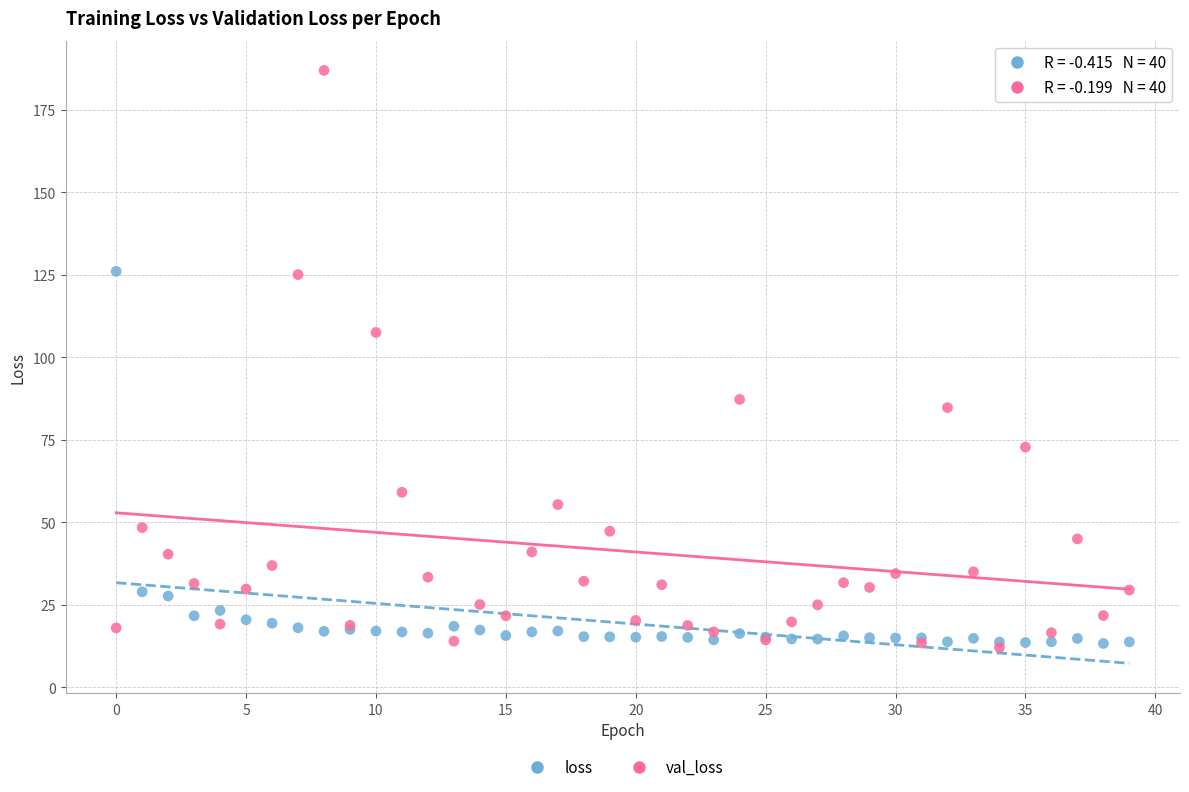

In the val_loss series, what Y value is closest to 99?

107.5